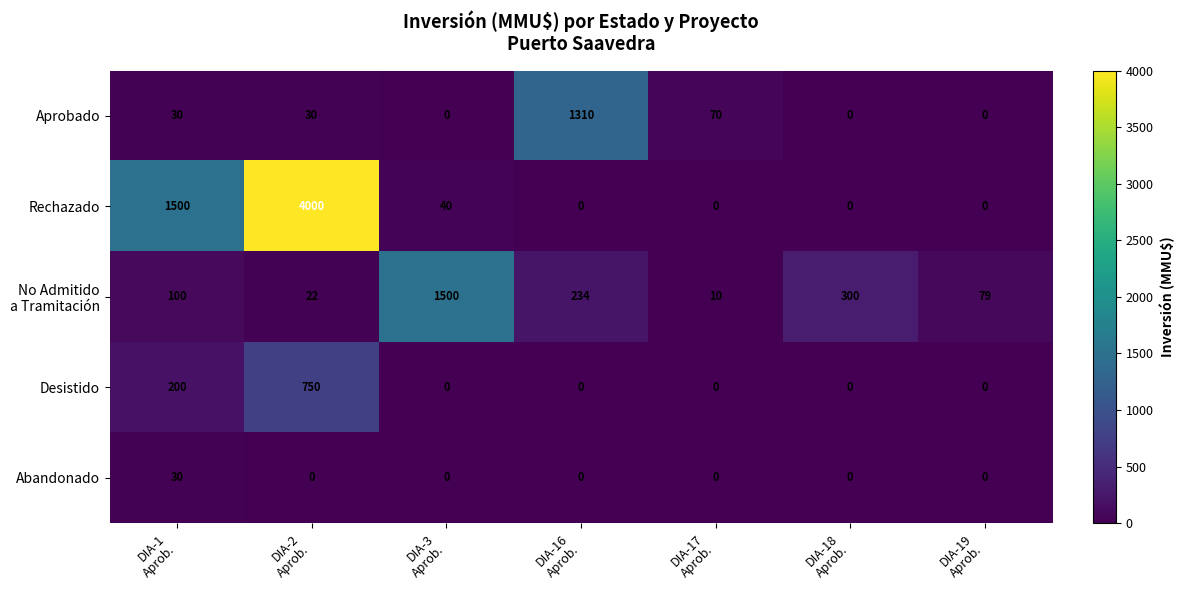

At how many categories does at least one series exceed 1569?

1